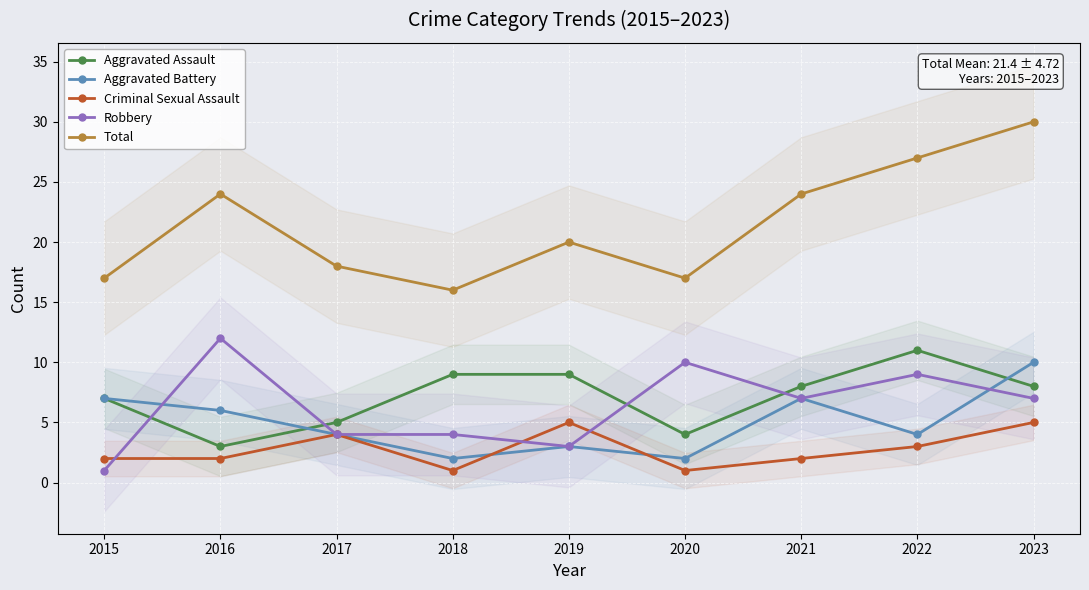

Reading right to left, extract all data points from this chart.

Aggravated Assault: 8	11	8	4	9	9	5	3	7
Aggravated Battery: 10	4	7	2	3	2	4	6	7
Criminal Sexual Assault: 5	3	2	1	5	1	4	2	2
Robbery: 7	9	7	10	3	4	4	12	1
Total: 30	27	24	17	20	16	18	24	17